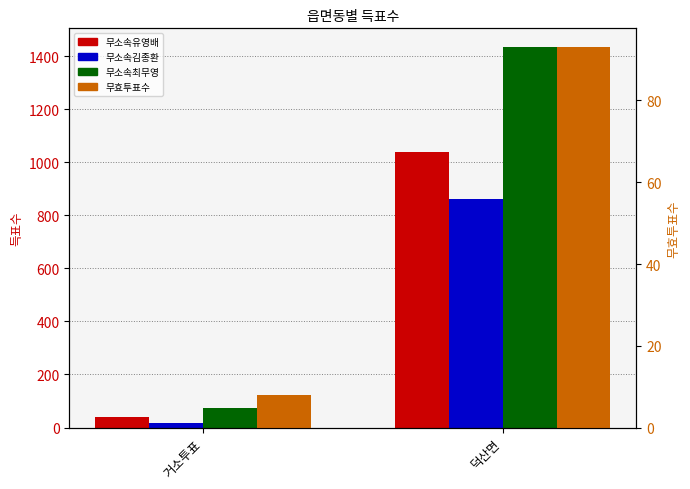

Between 거소투표 and 덕산면, which is larger?

덕산면